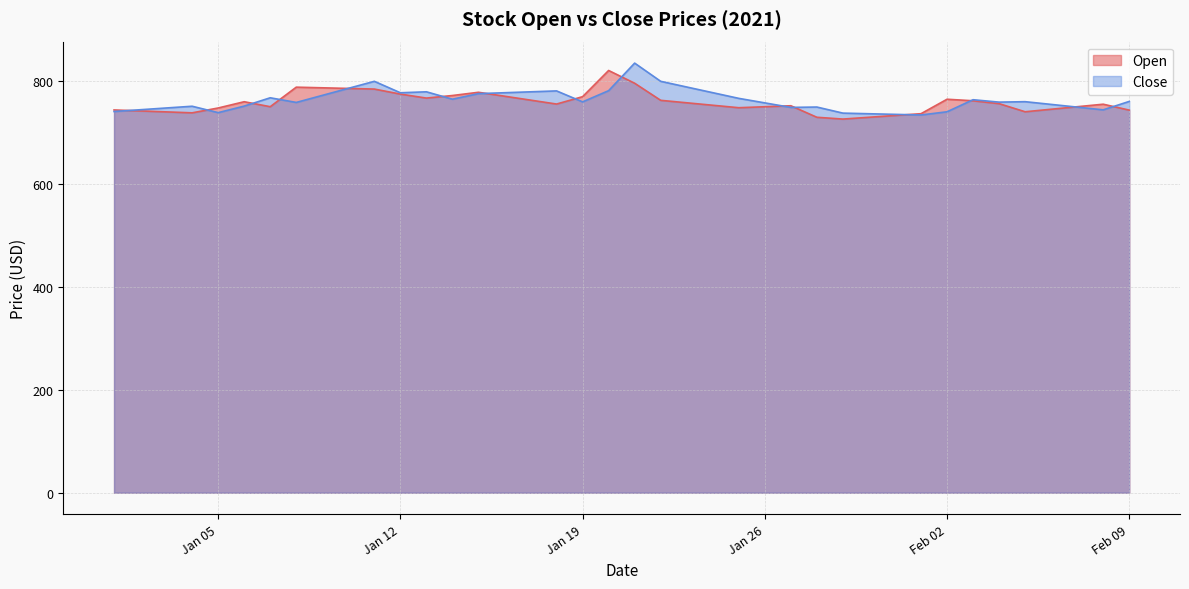

Where does the Open series first go above 754?

2021-01-06